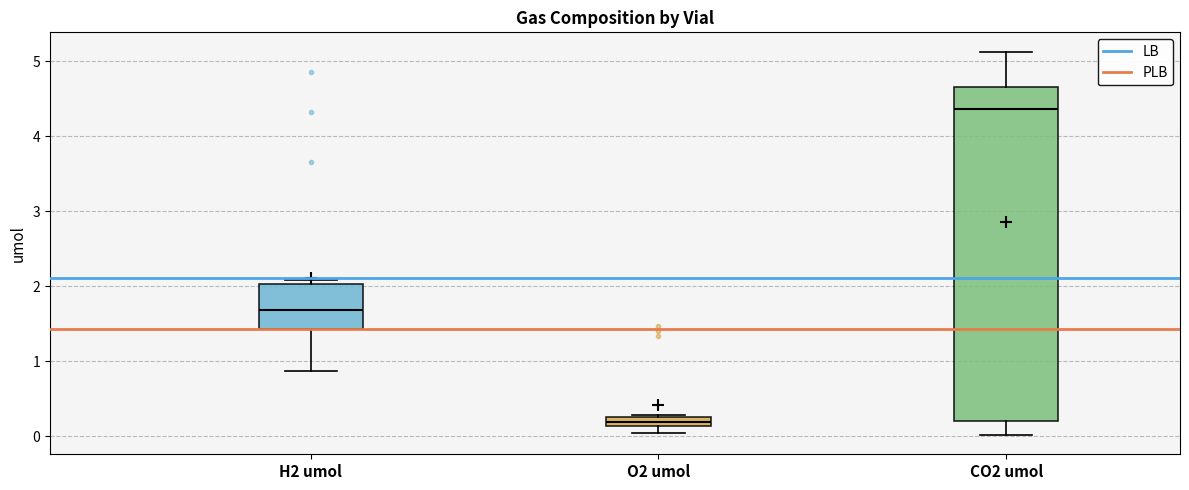

Which box has the highest median line?

CO2 umol